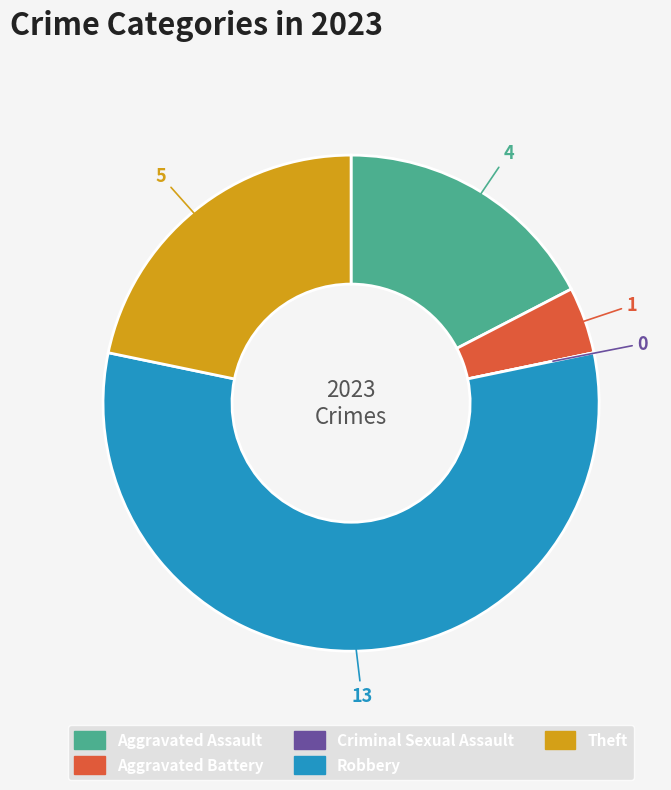

Does Robbery account for over 50% of the chart?

Yes